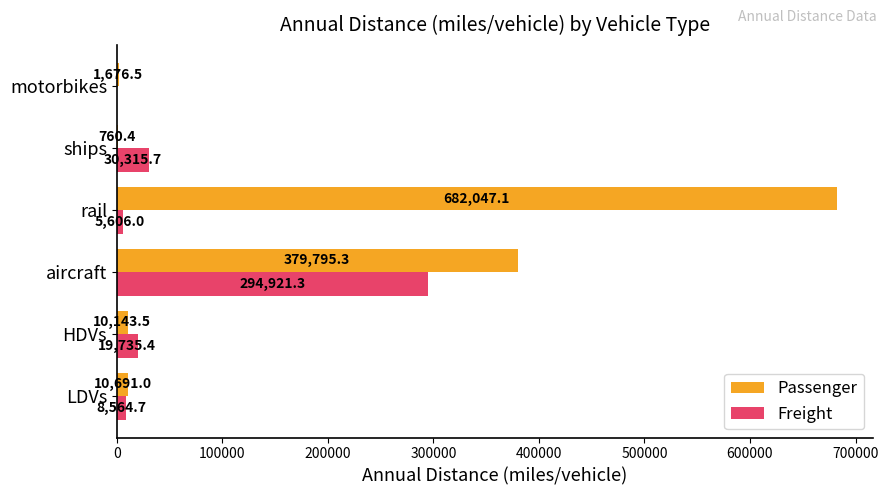

Which category has the highest value across all series?

rail